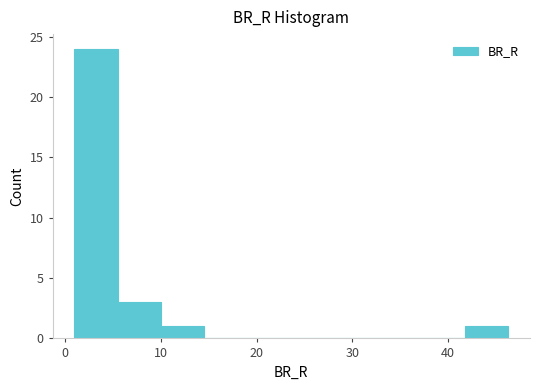

How tall is the bar that spans 5 to 10 on the x-axis? Neither the bar edges nor the heights are printed on the chart, so give them approximately, as read against the axes.

3